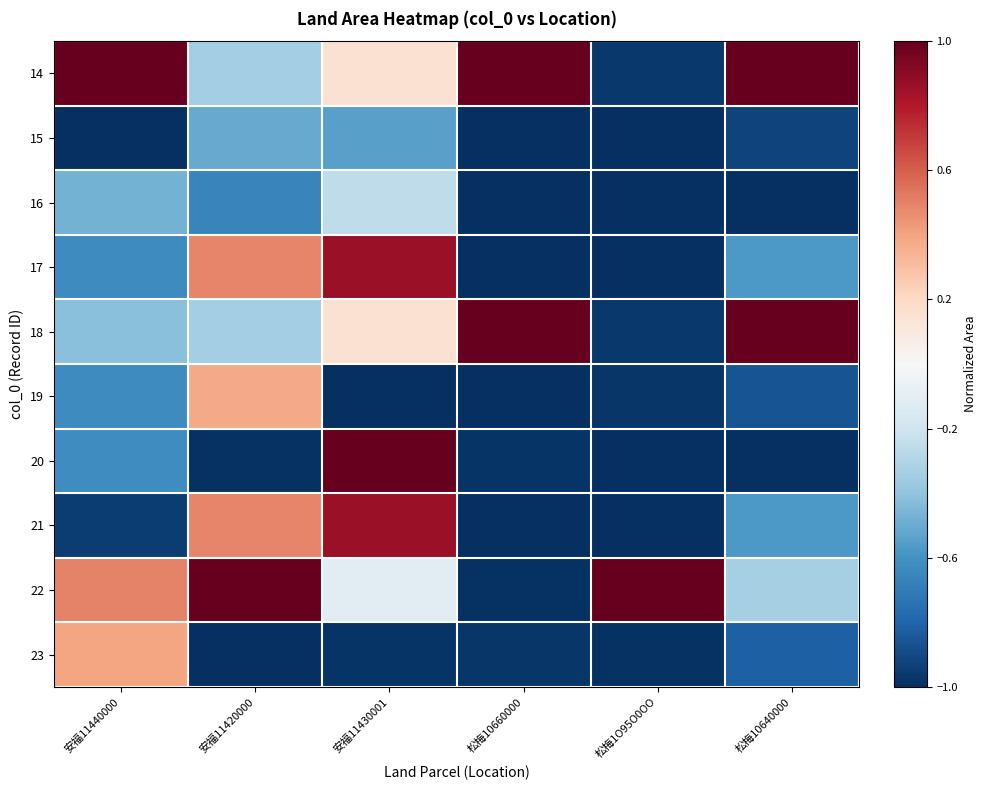

List the series in order of their peak value, lowest first.

15, 16, 19, 23, 17, 21, 14, 18, 20, 22